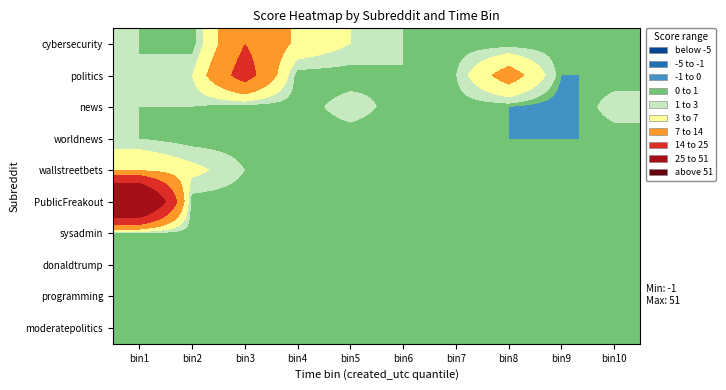

What is the total value across all series at bin1?

63